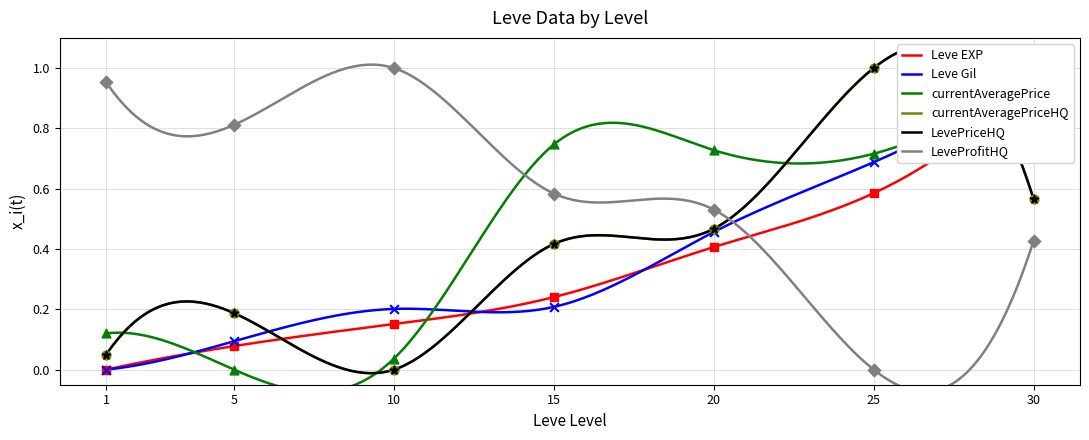

Which series contains the lowest Y value?

Leve EXP